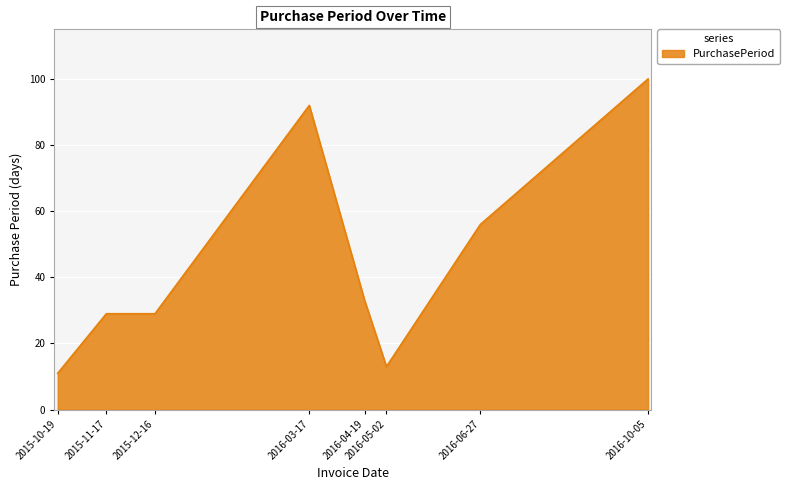

The chart shows a value of 11 at 2015-10-19. True or false?

True